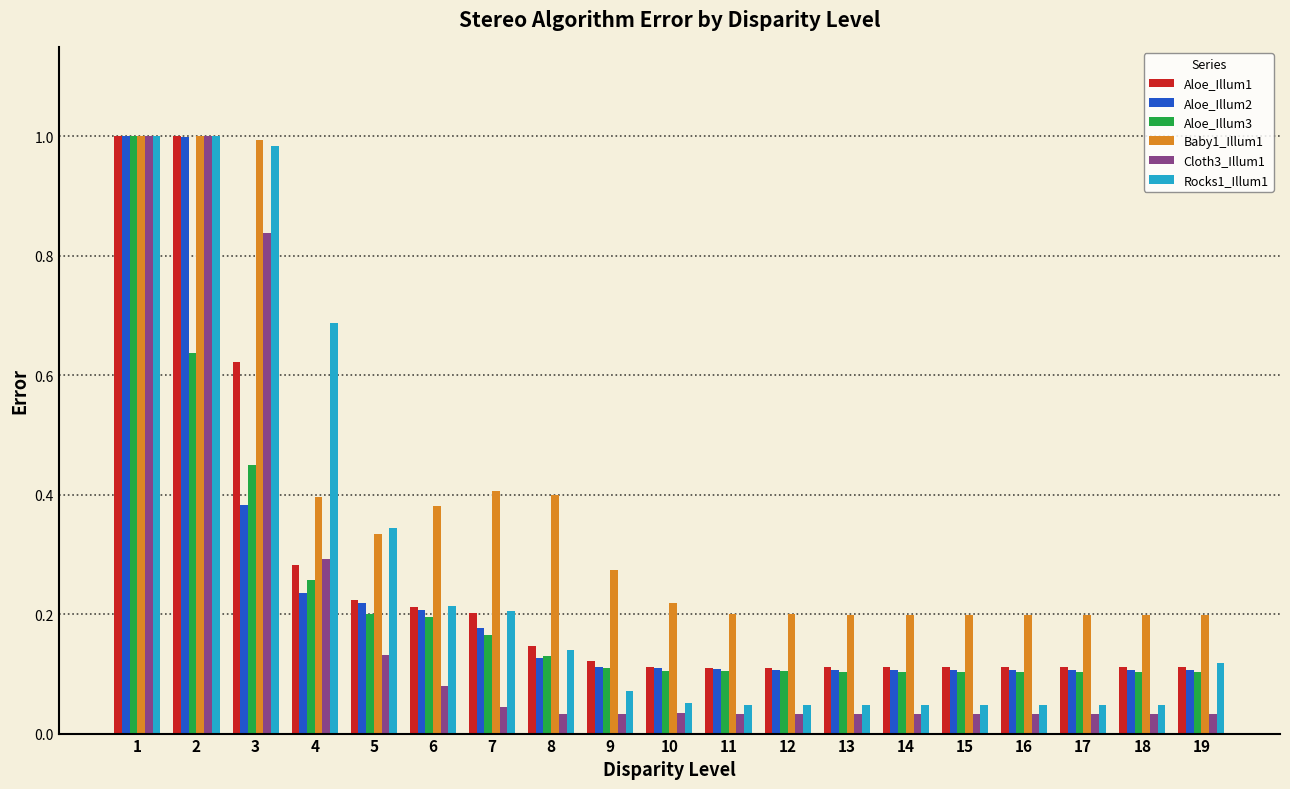

What is the difference between the maximum and minimum values in the Aloe_Illum1 series?

0.9